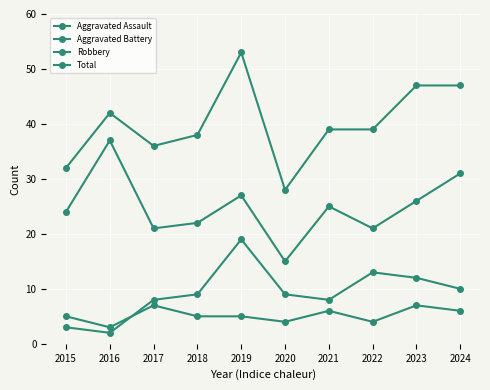

How many distinct data groups are displayed?

4